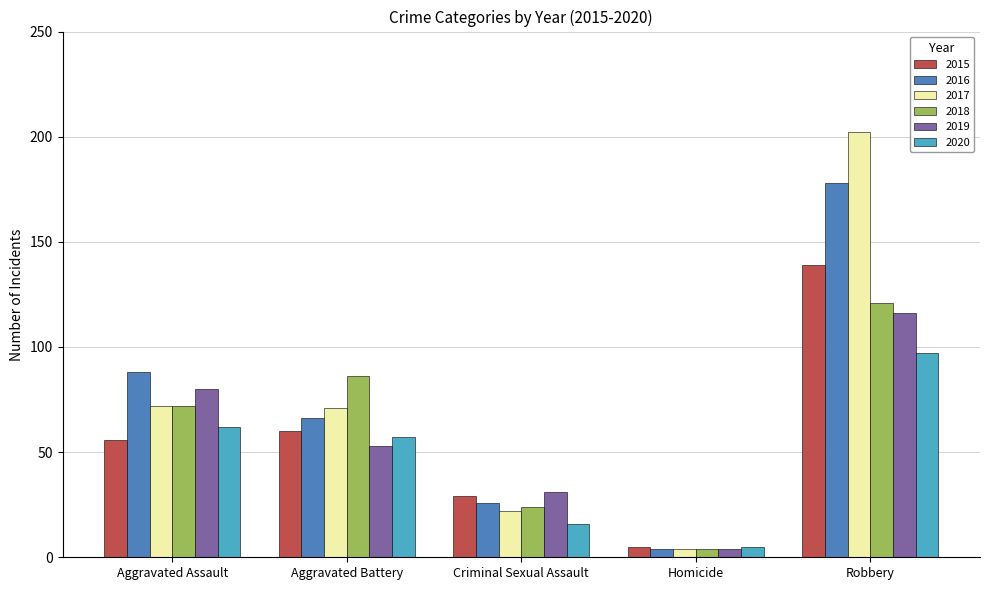

Reading left to right, list all the values displayed in this chart.

2015: 56	60	29	5	139
2016: 88	66	26	4	178
2017: 72	71	22	4	202
2018: 72	86	24	4	121
2019: 80	53	31	4	116
2020: 62	57	16	5	97